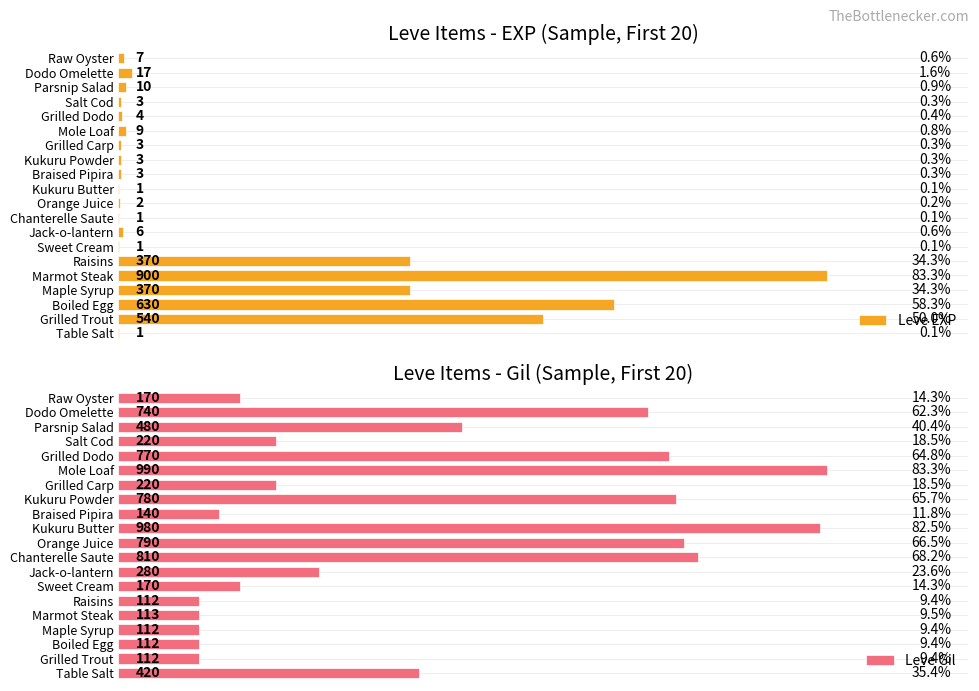

Rank the series by their maximum value, from lowest to highest.

Leve EXP, Leve Gil